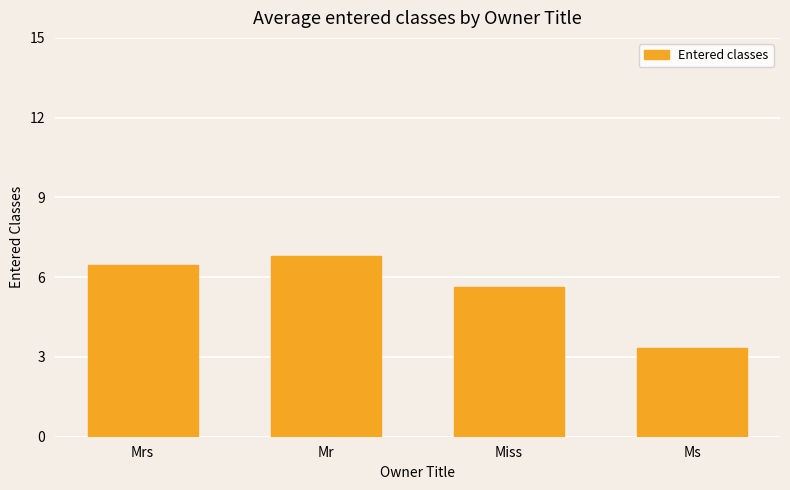

Reading left to right, extract all data points from this chart.

Mrs=6.4	Mr=6.8	Miss=5.6	Ms=3.4